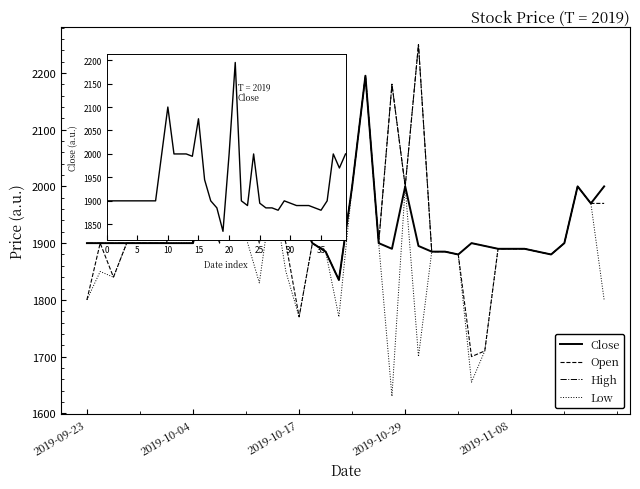

List the series in order of their overall mean, highest first.

High, Close, Open, Low